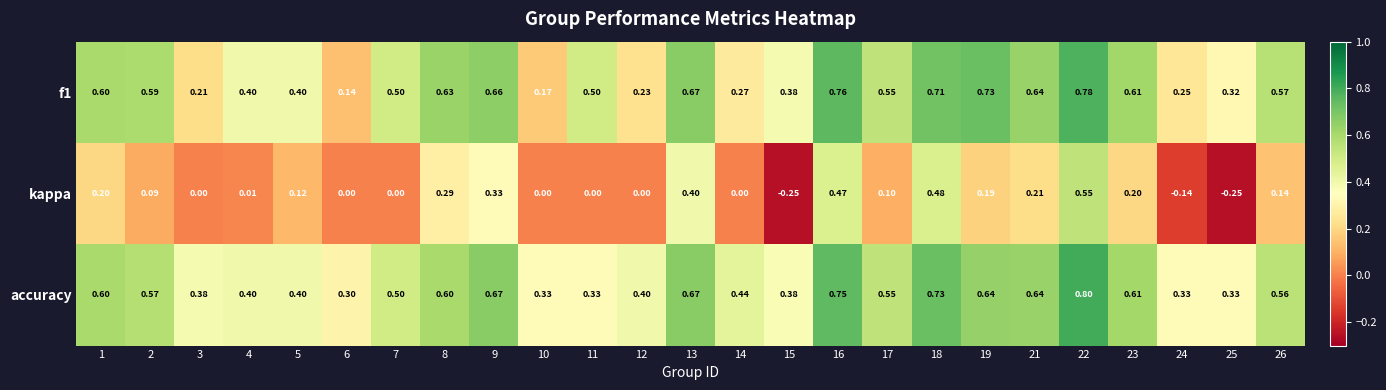

Which series has the largest range (max minus min)?

kappa